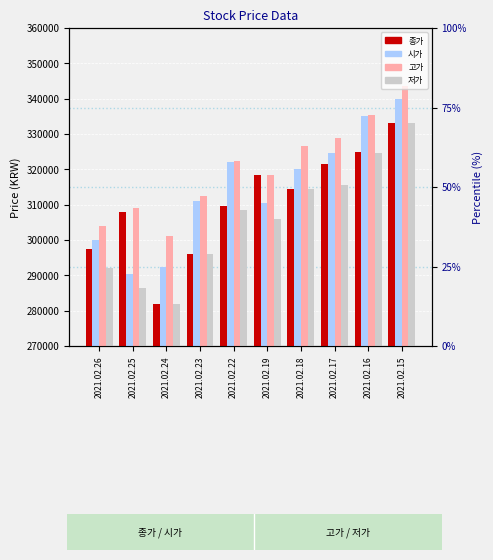

How many bars are there in total?

40